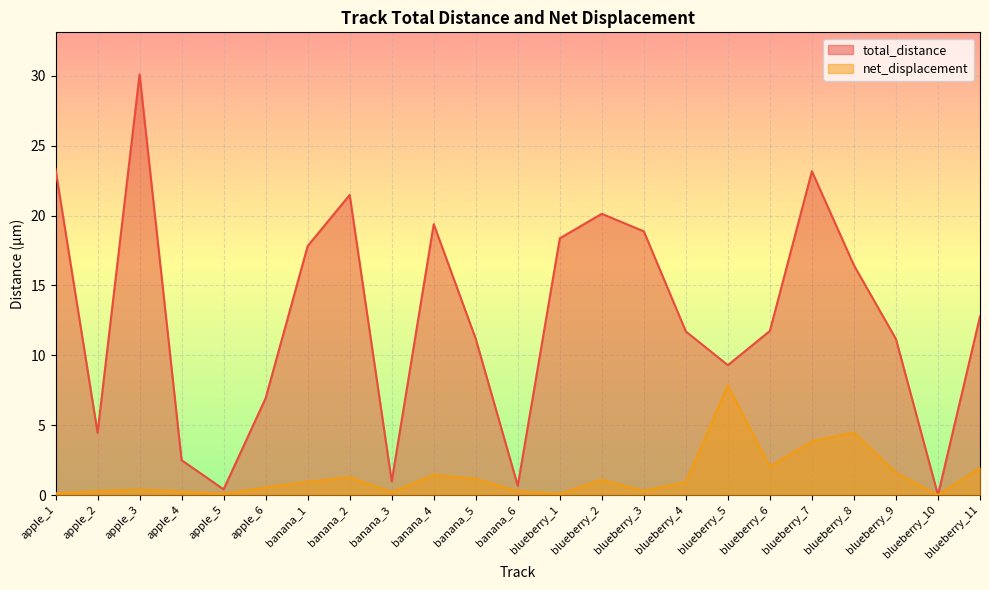

What is the difference between the total_distance values at banana_4 and apple_4?

16.9